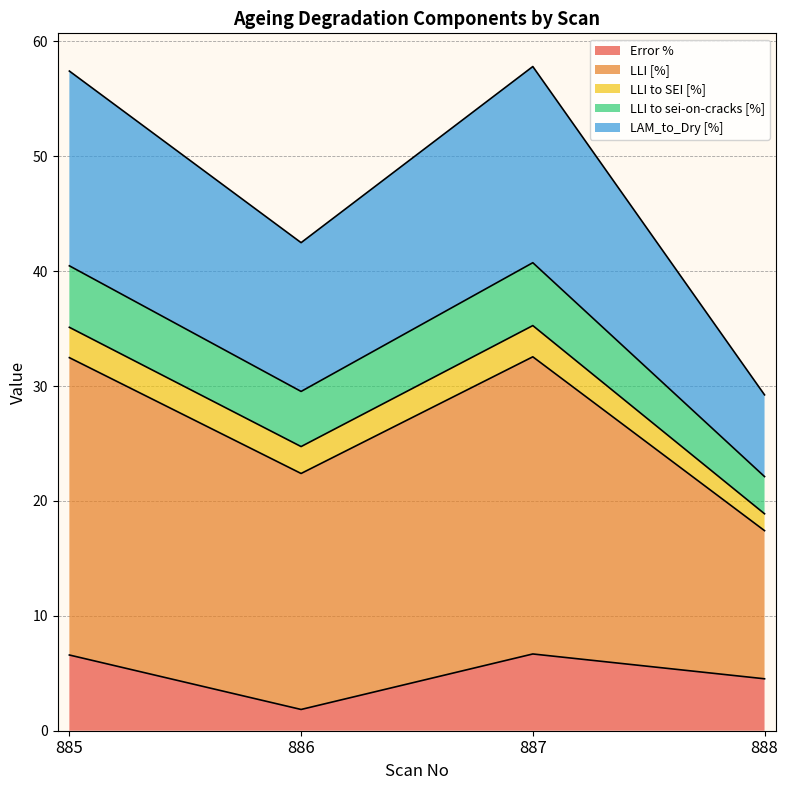

True or false: LAM_to_Dry [%] and Error % intersect in this chart.

False